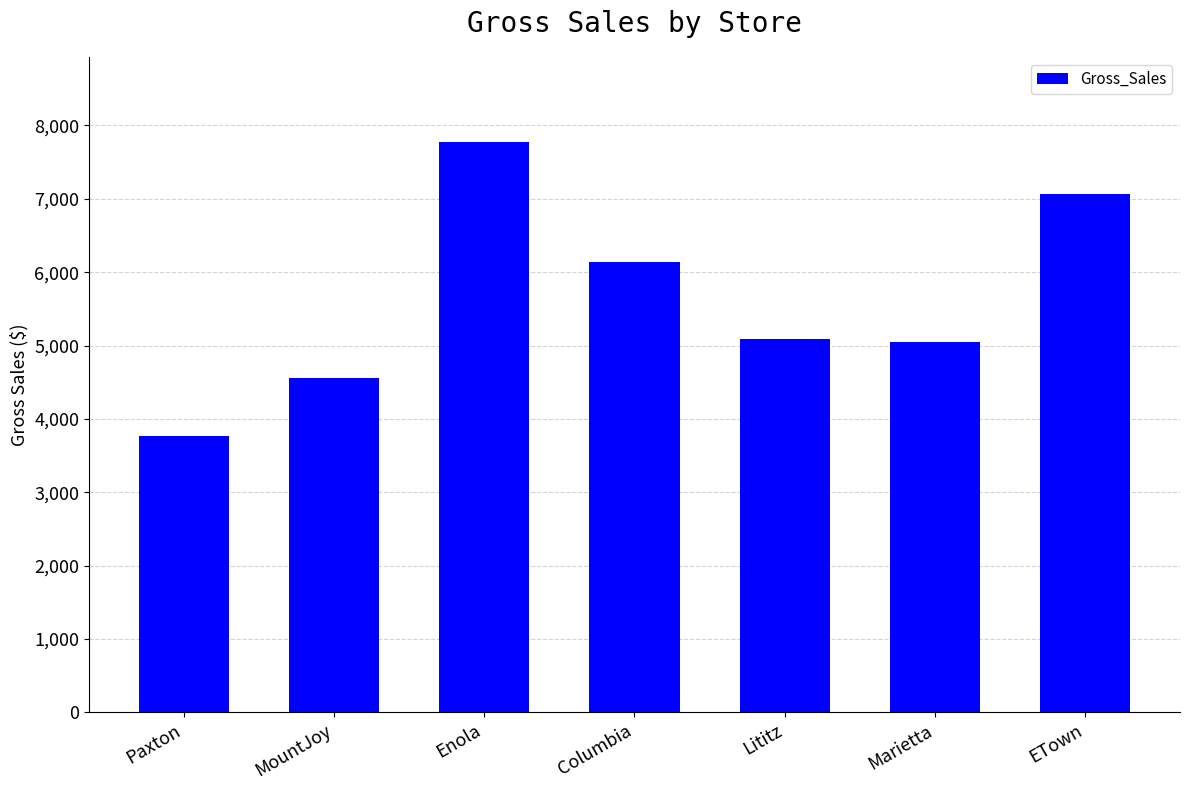

At which label does the data first exceed 5093?

Enola